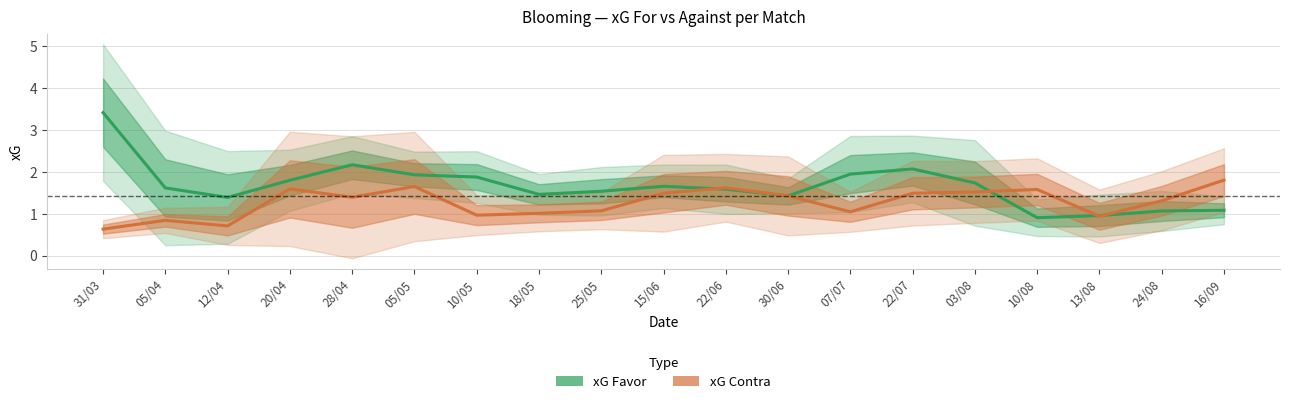

At which label does xG Favor reach its minimum?

10/08